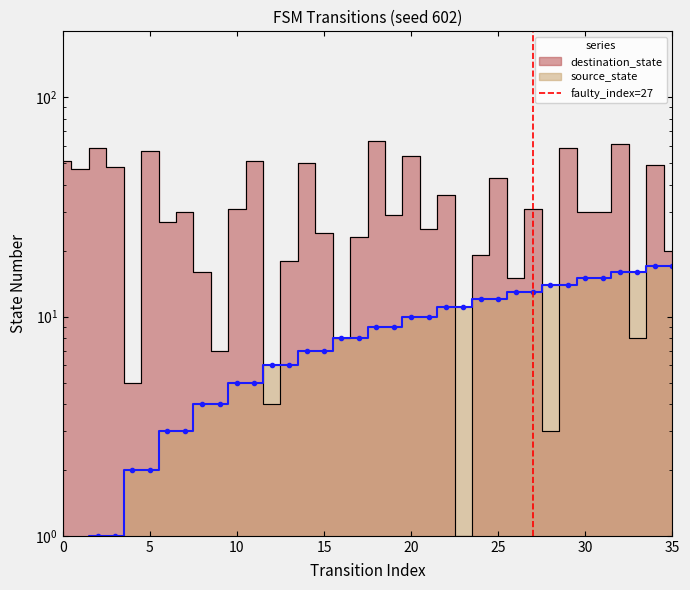

What is the change in value from 0 to 5?

+1